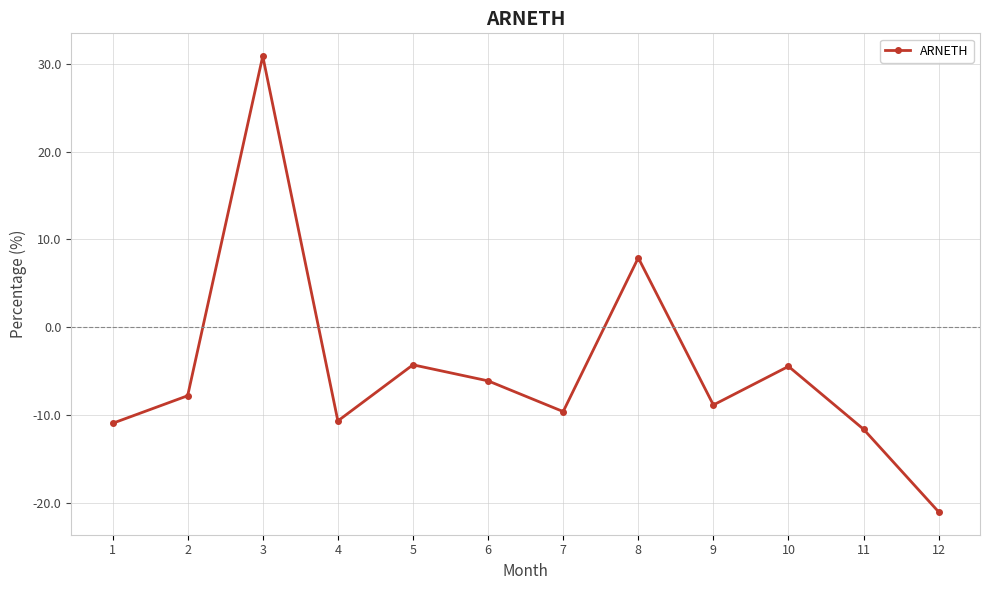

What is the sum of all values?

-56.6